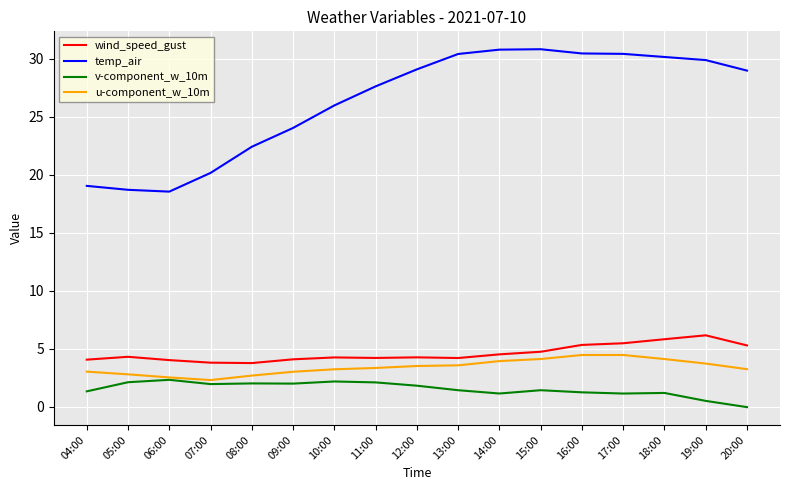

Which series changed the most between 09:00 and 20:00?

temp_air